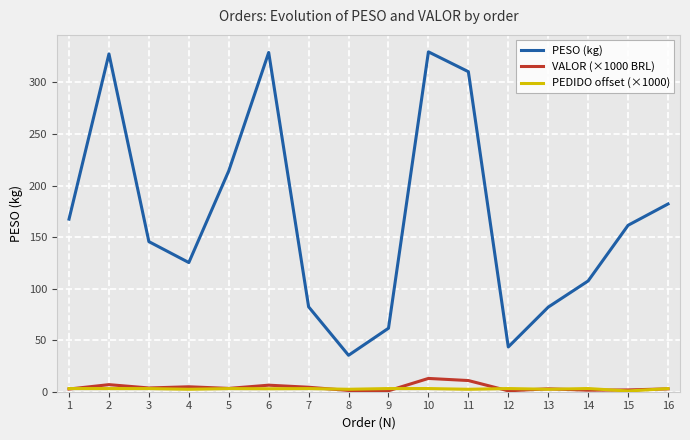

The VALOR (×1000 BRL) series shows 2.8 at 16. True or false?

True